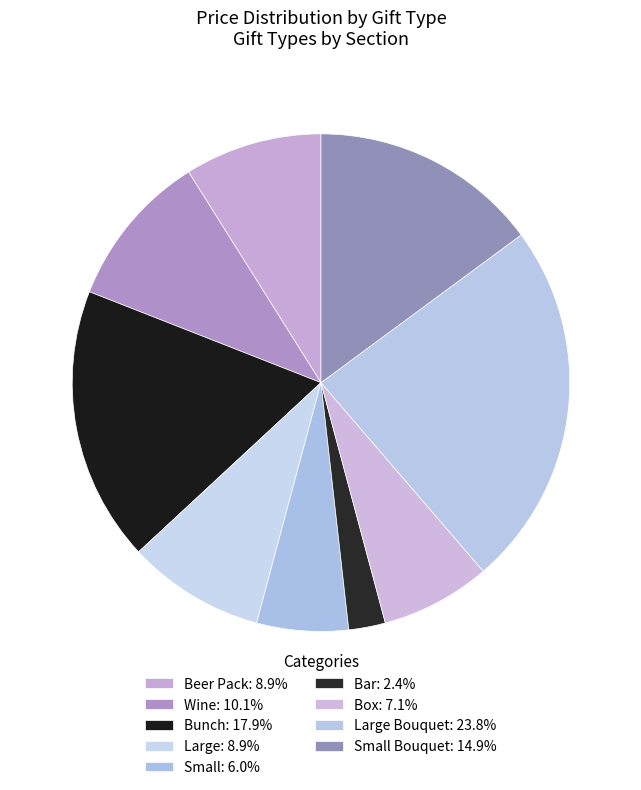

How many segments does this pie chart have?

9